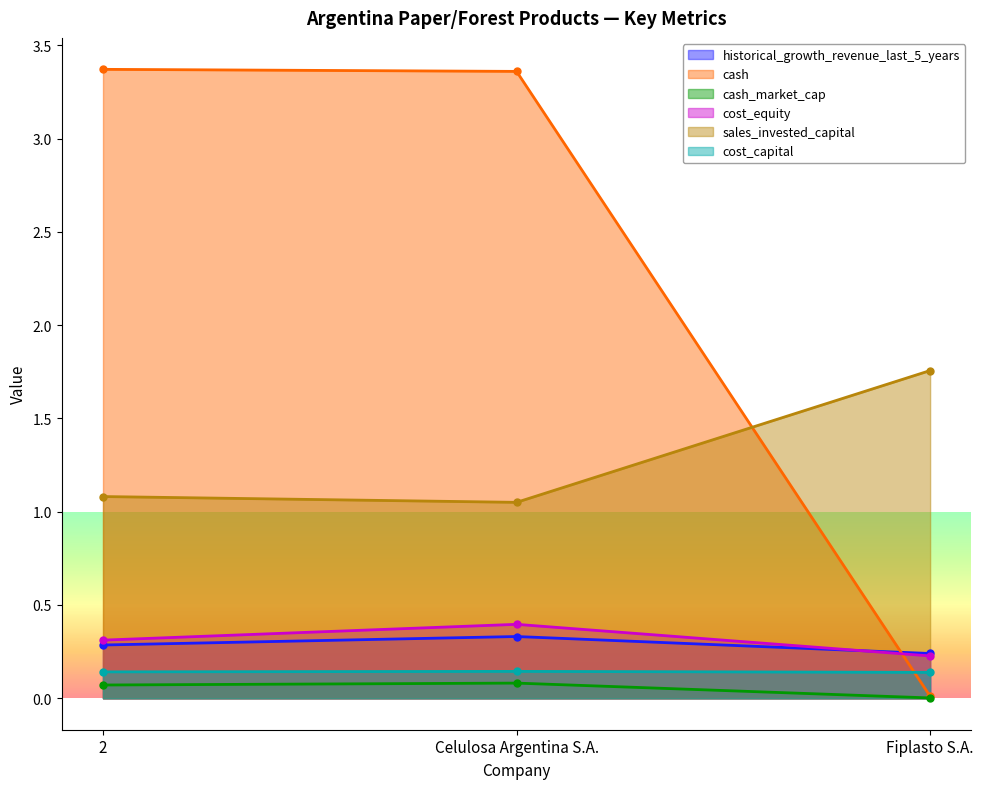

At how many categories does at least one series exceed 0?

3